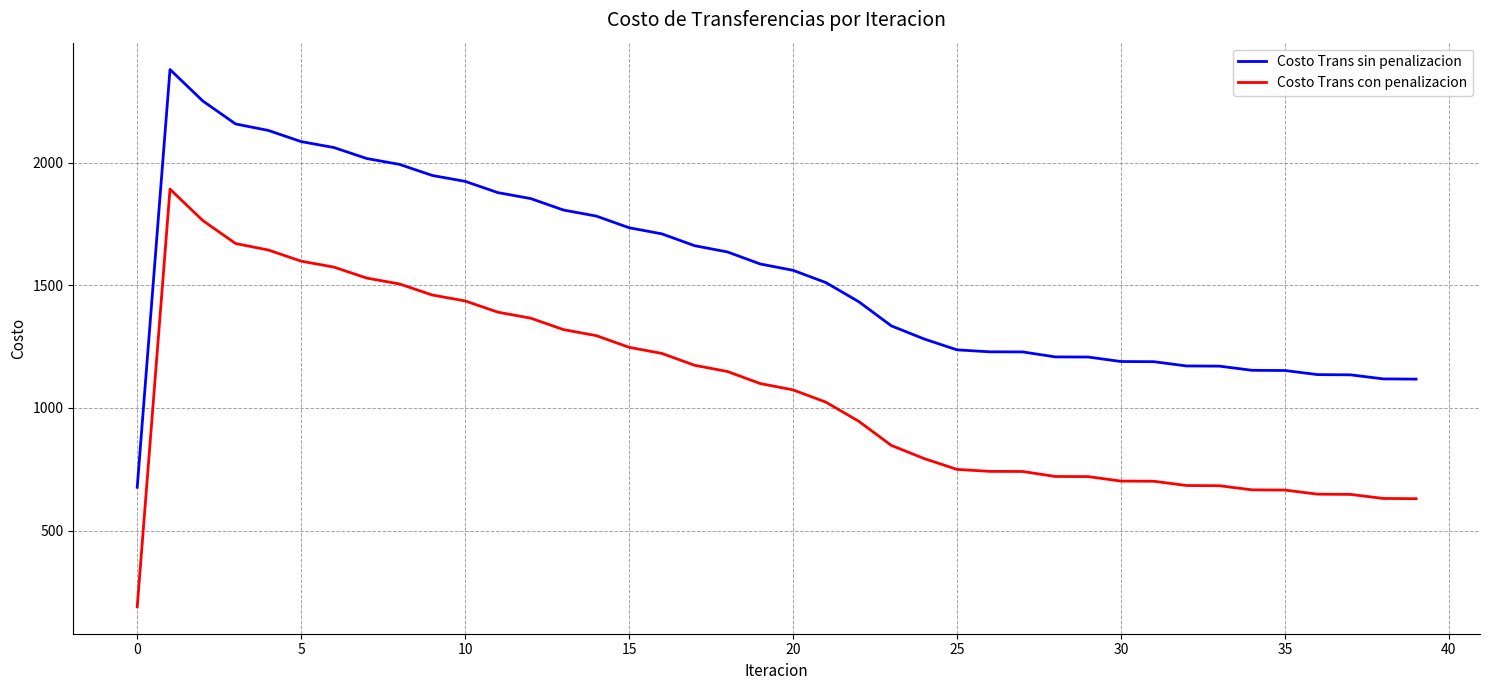

True or false: Costo Trans sin penalizacion and Costo Trans con penalizacion intersect in this chart.

False